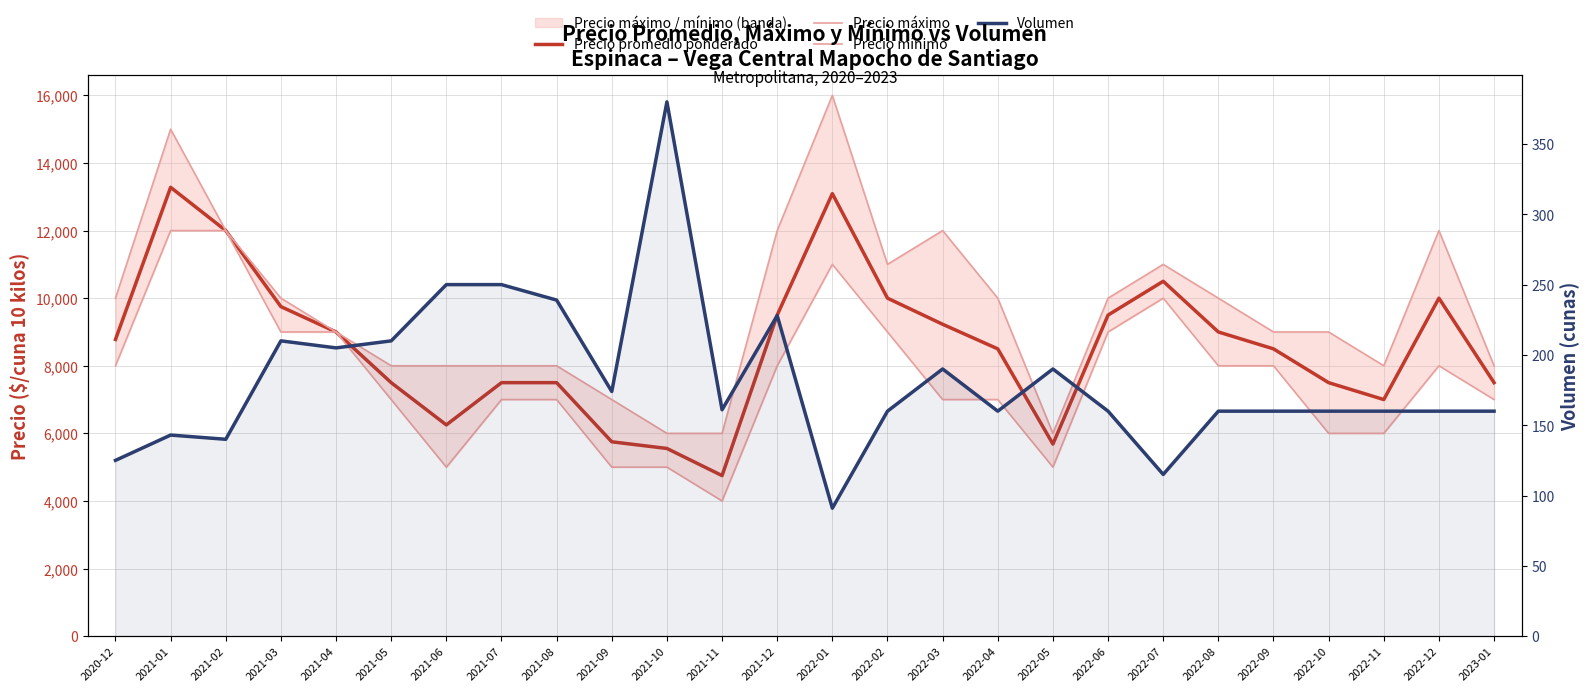

What is the minimum value shown in the chart?

91